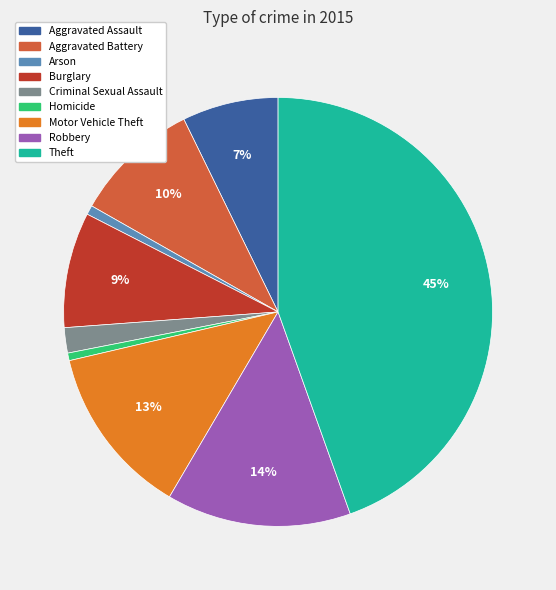

Which has a higher value, Criminal Sexual Assault or Aggravated Battery?

Aggravated Battery